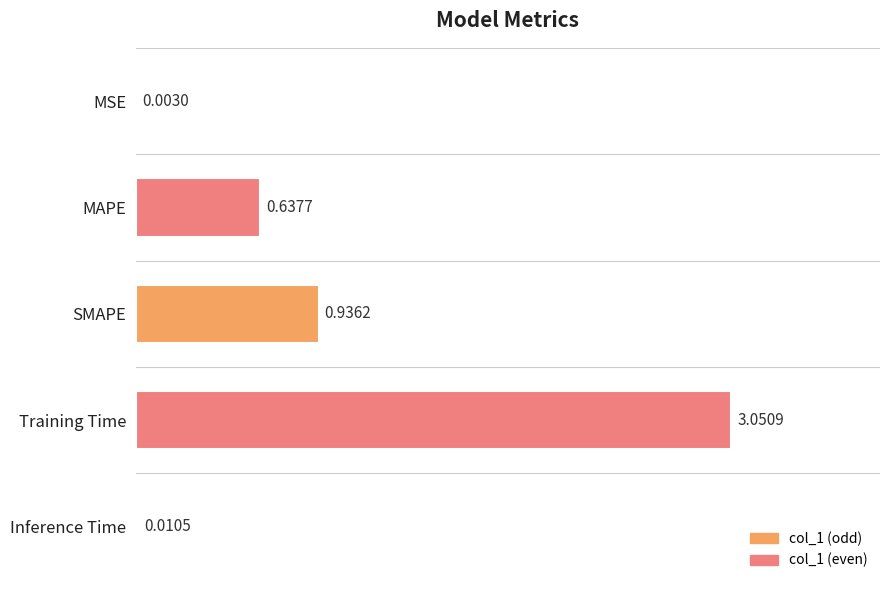

Which has a higher value, Training Time or MAPE?

Training Time